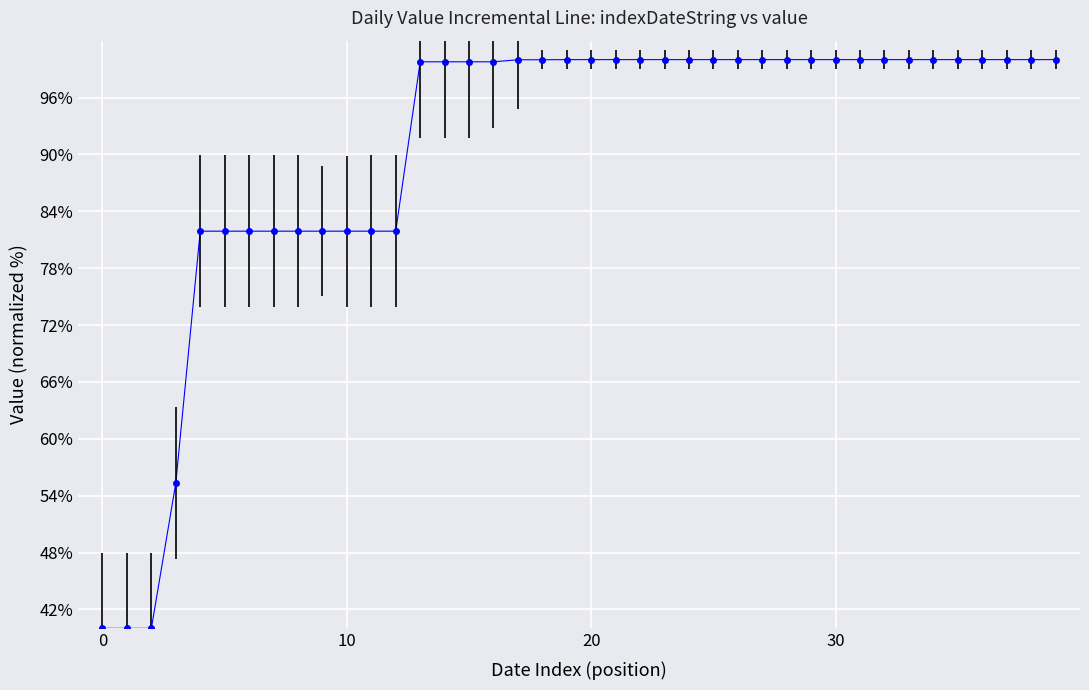

What is the difference between the maximum and minimum values?

60.0